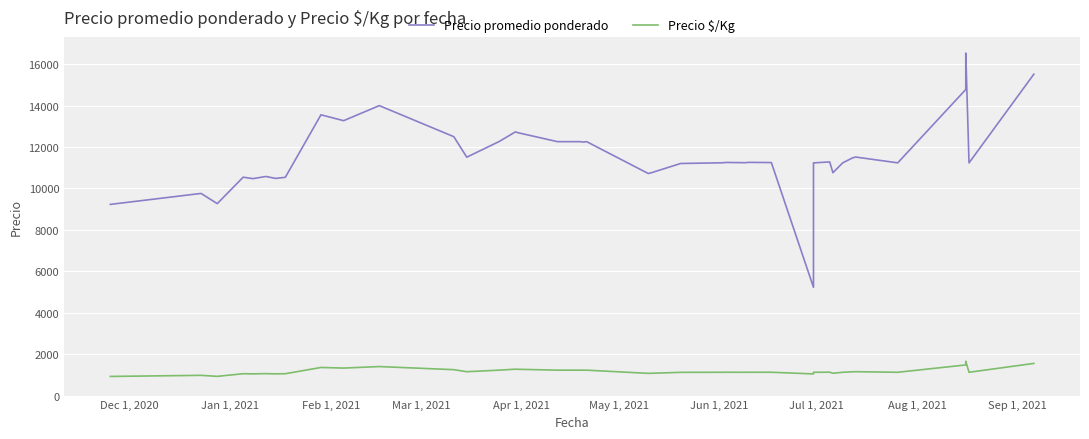

Which series has the widest spread of values?

Precio promedio ponderado